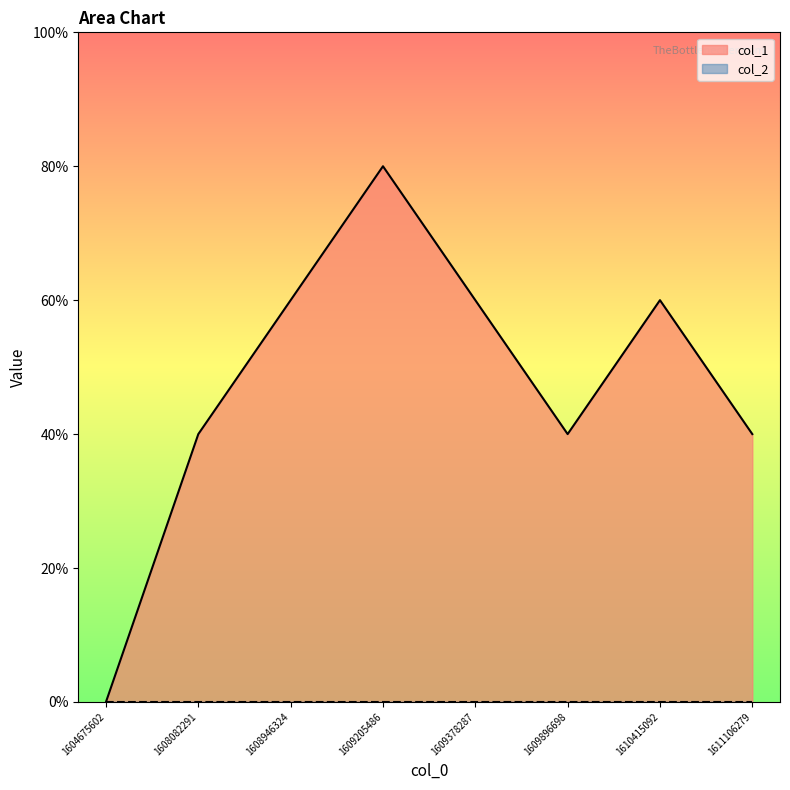

The value at 1608946324 is 3. True or false?

True